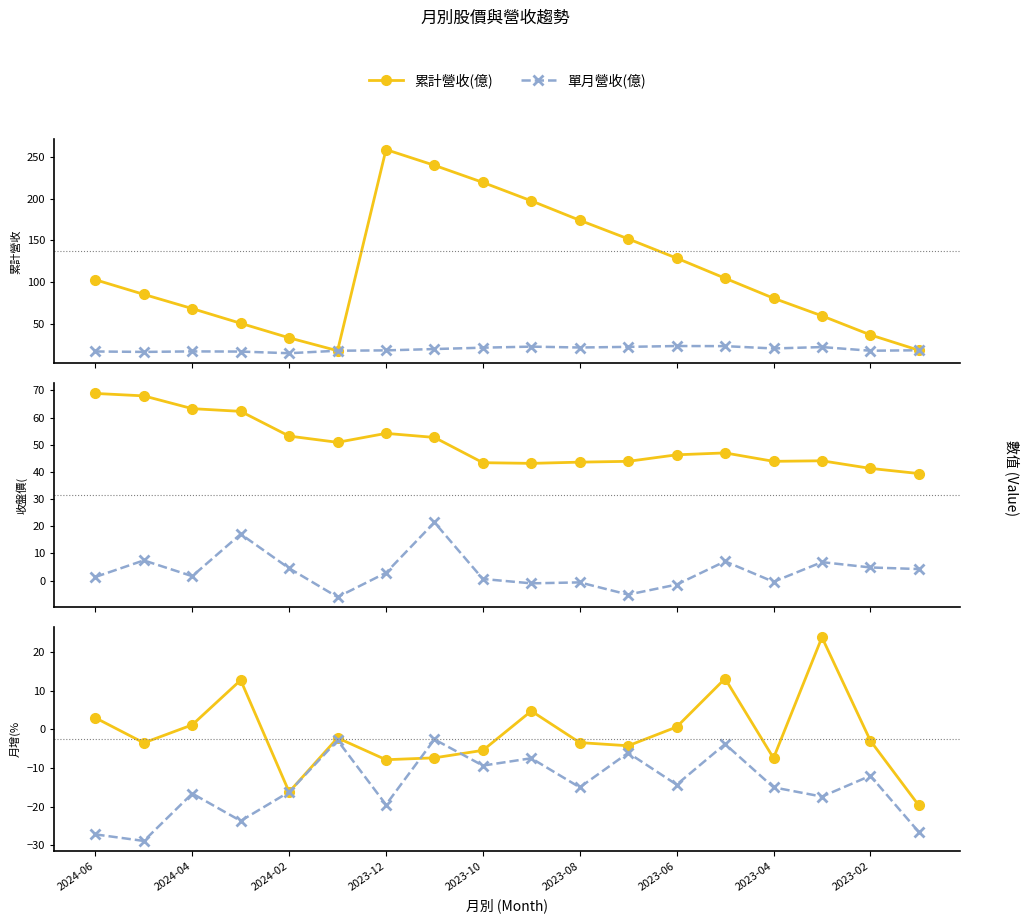

What is the value of the 單月營收(億) point at the 5th from the left?

15.4